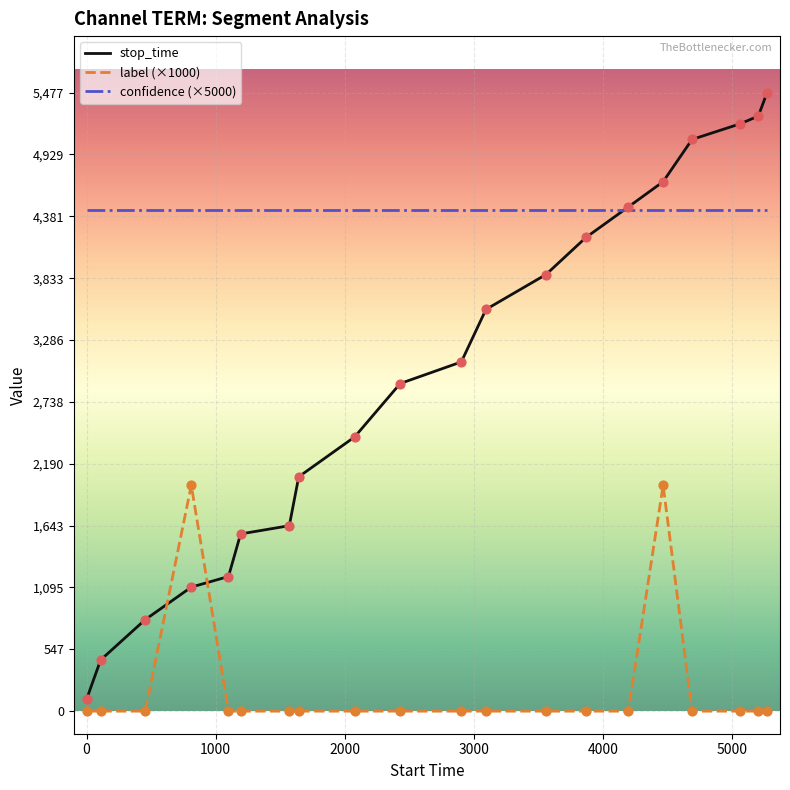

Rank the series by their maximum value, from lowest to highest.

label (×1000), confidence (×5000), stop_time